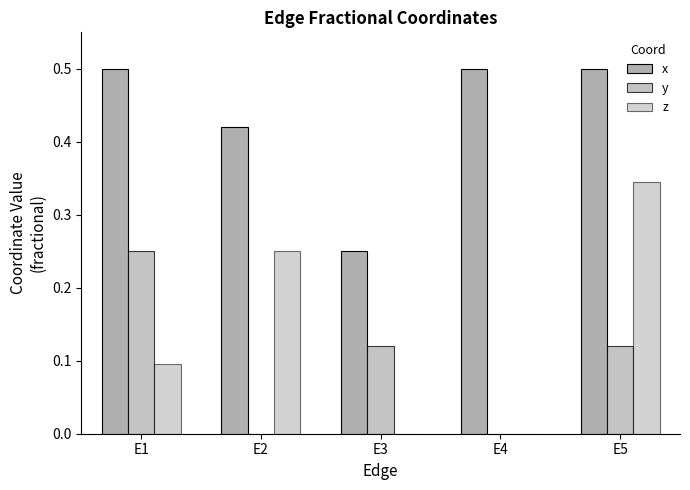

How many categories are shown in the chart?

5